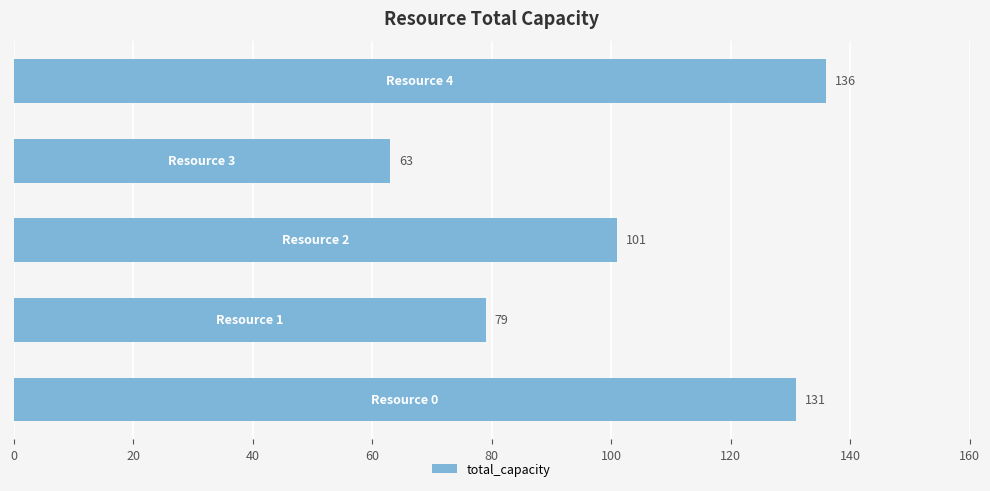

What is the smallest value displayed?

63